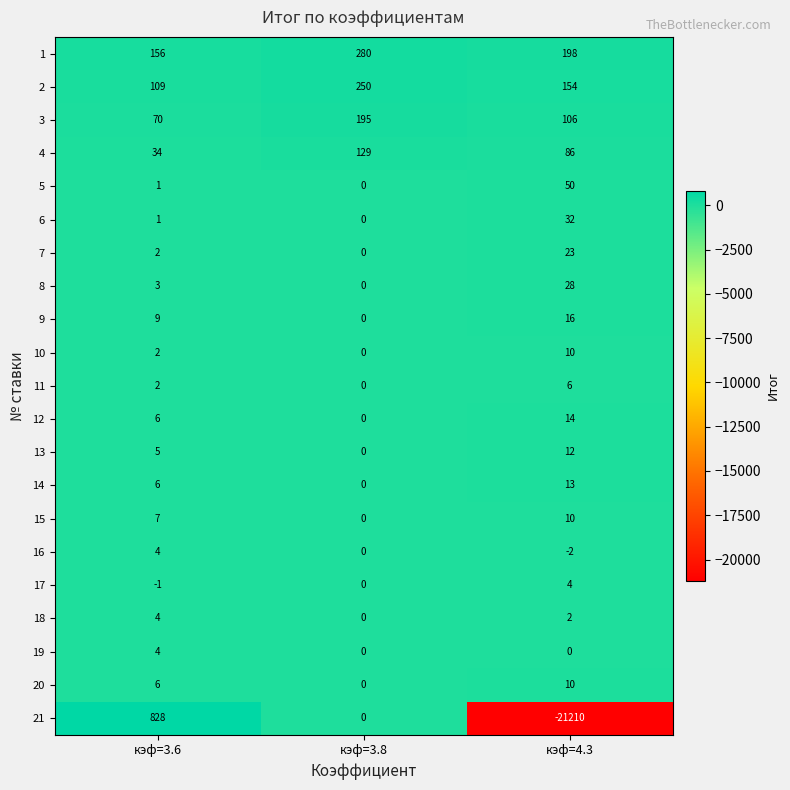

What is the minimum value shown in the chart?

-21210